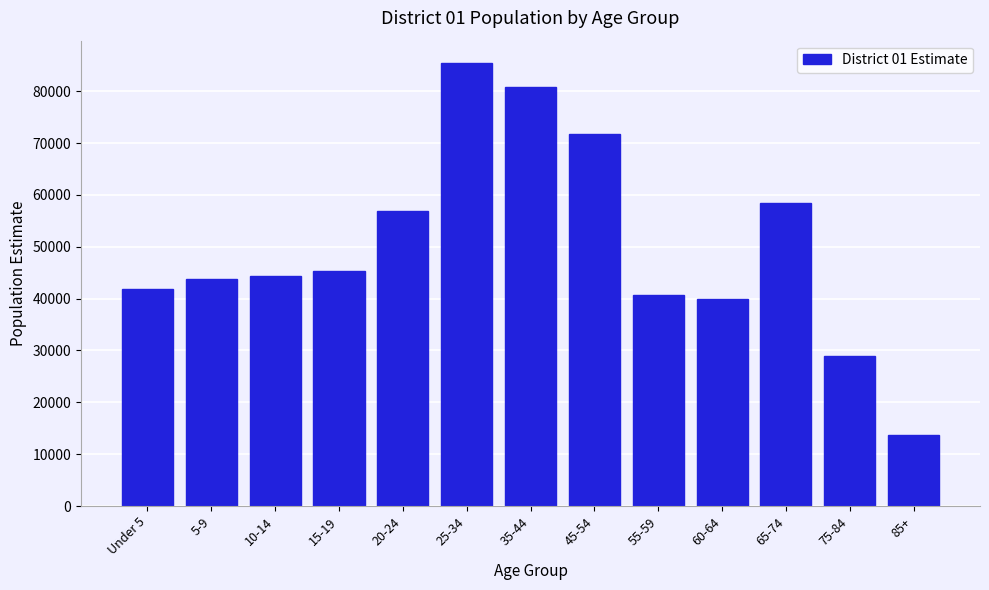

Reading right to left, what are all the values shown in this chart?

85+=13632	75-84=28945	65-74=58456	60-64=39951	55-59=40683	45-54=71708	35-44=80832	25-34=85497	20-24=56819	15-19=45289	10-14=44425	5-9=43818	Under 5=41903